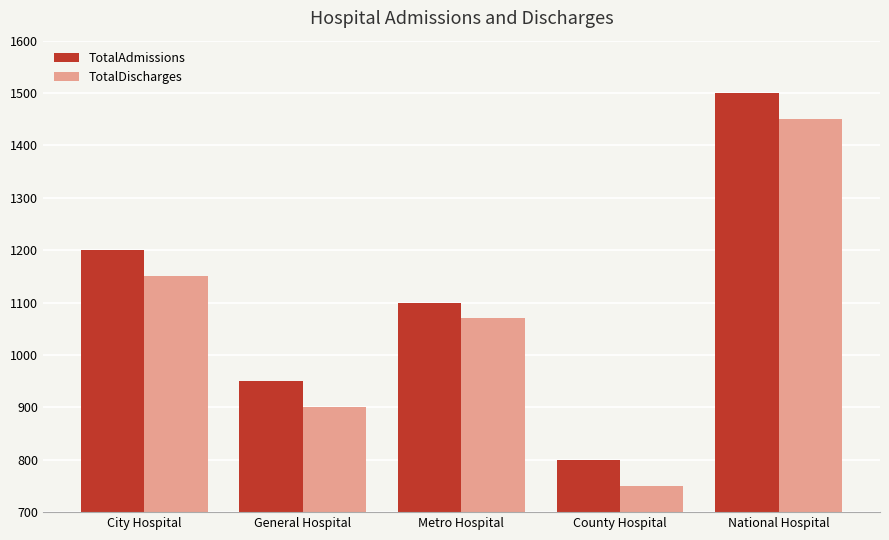

Reading left to right, transcribe all the data shown in this chart.

TotalAdmissions: 1200	950	1100	800	1500
TotalDischarges: 1150	900	1070	750	1450